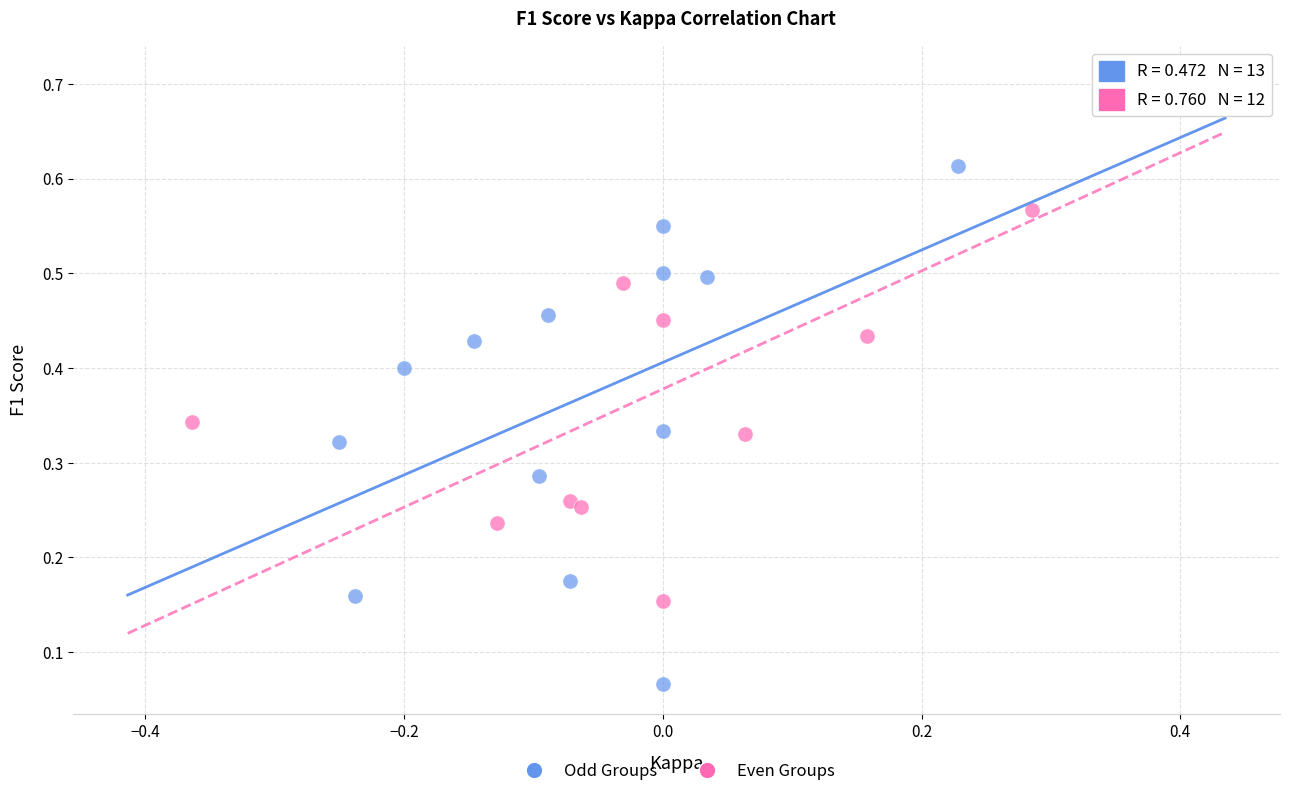

Which series contains the highest Y value?

Even Groups